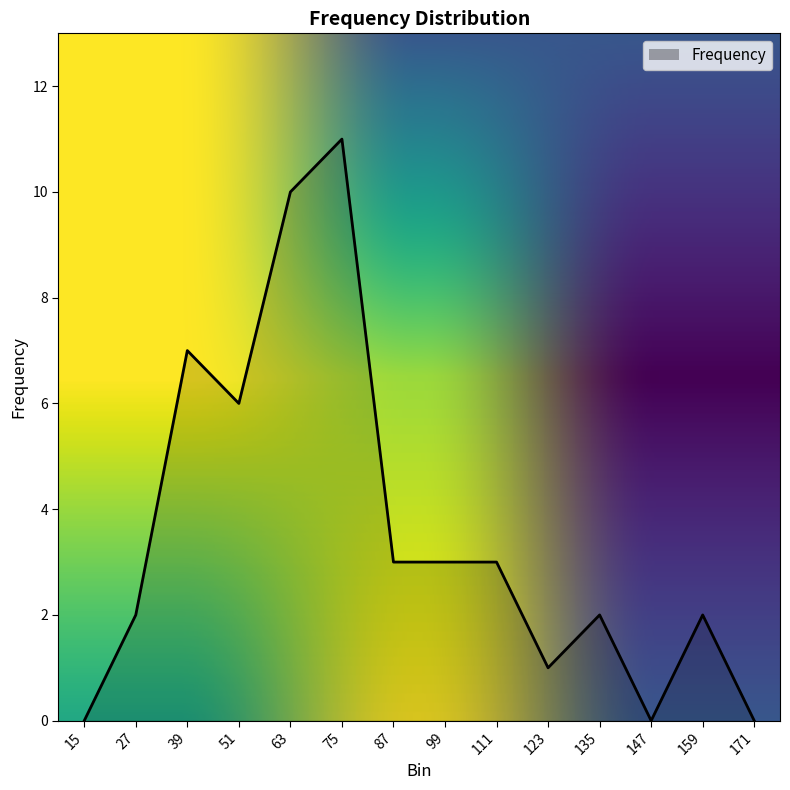

Between 123 and 159, which is larger?

159